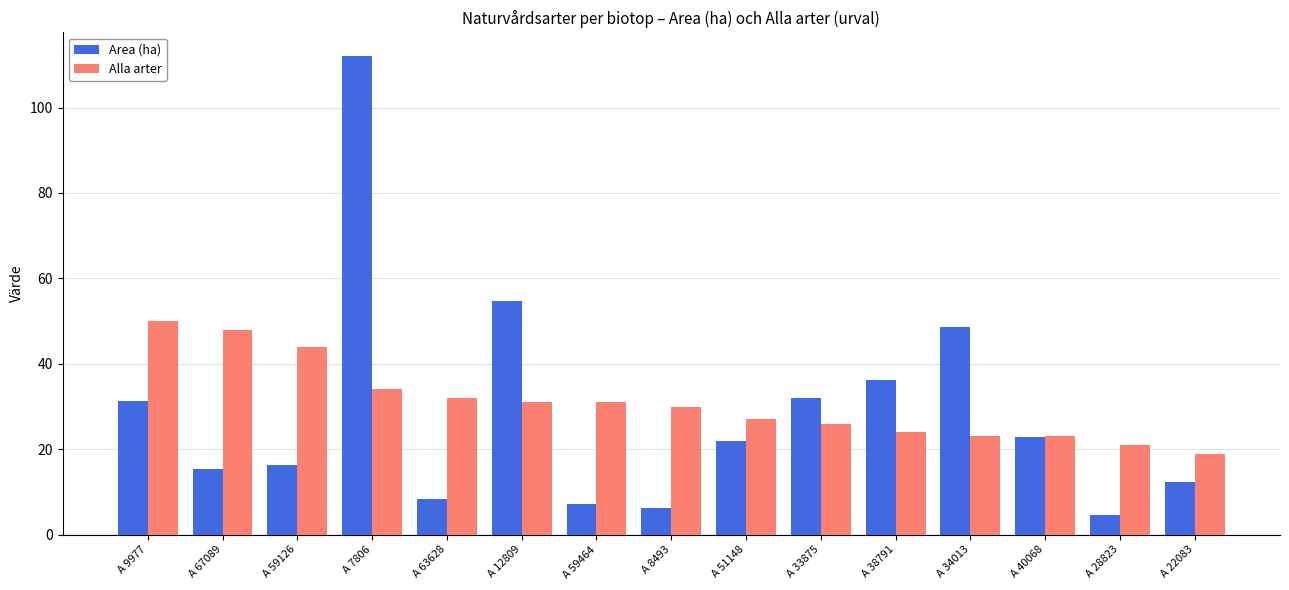

Between A 9977 and A 63628, which series saw the biggest shift?

Area (ha)